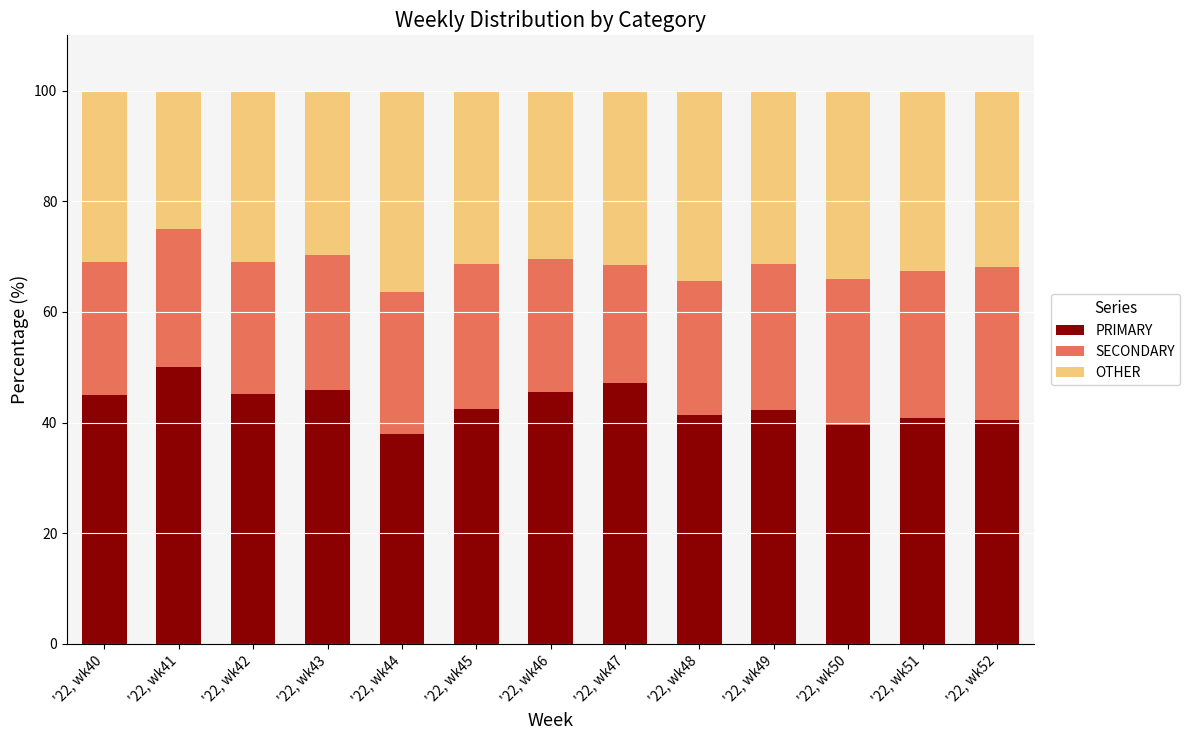

What is the total value across all series at '22, wk42?

100.0